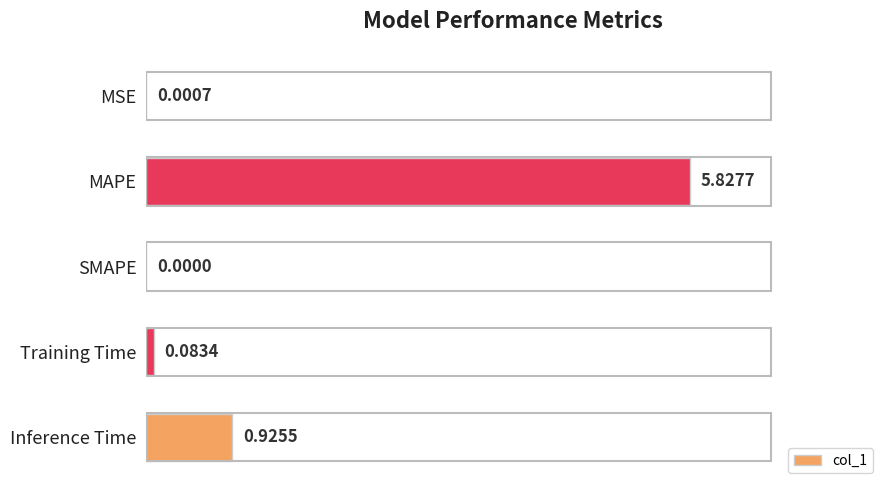

What is the sum of all values?

6.8